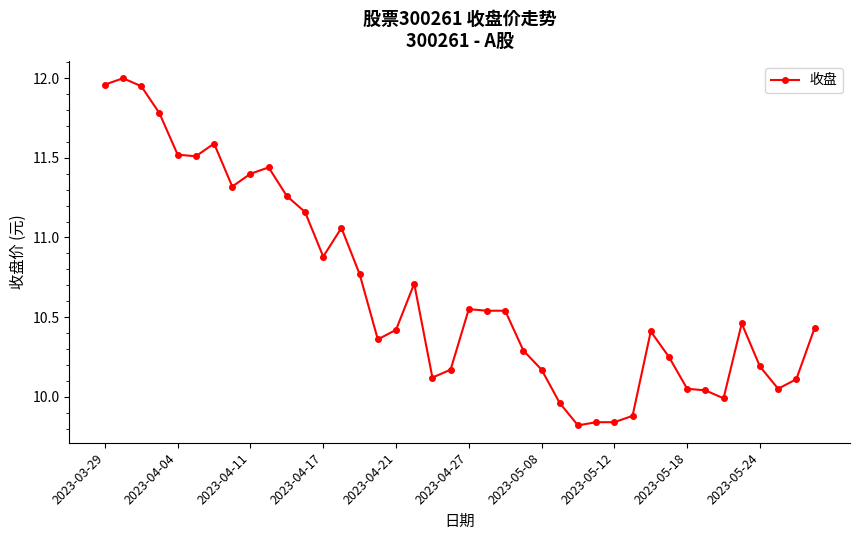

How many data points are above 10?

34